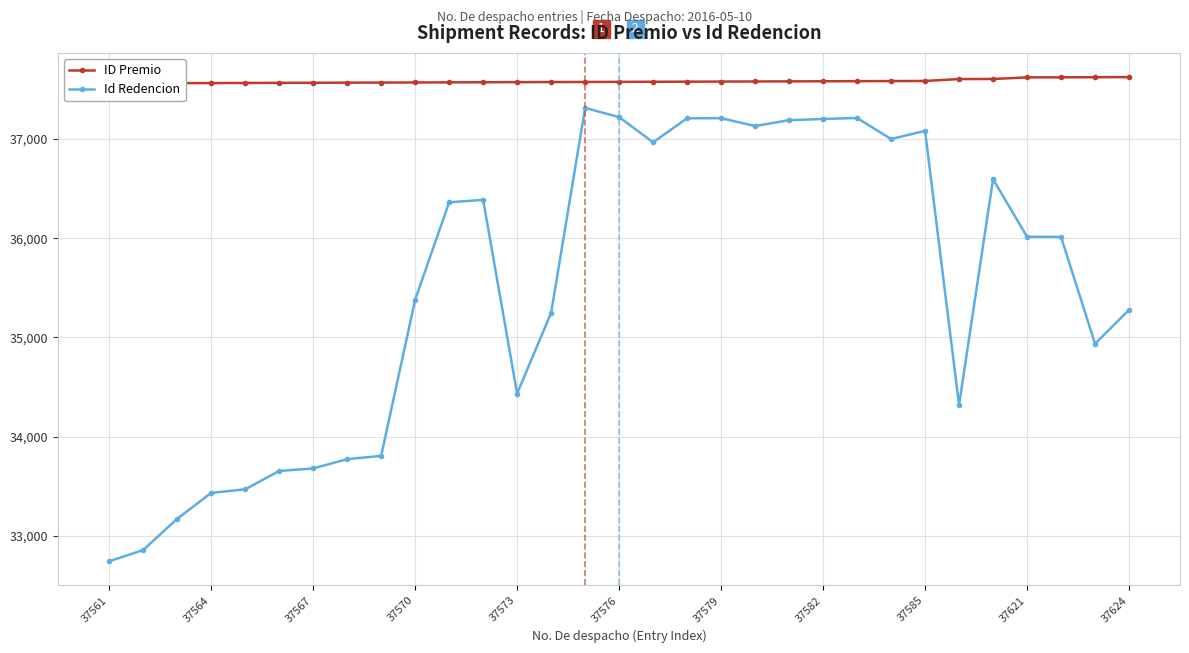

The Id Redencion series shows 56935 at 37579. True or false?

False